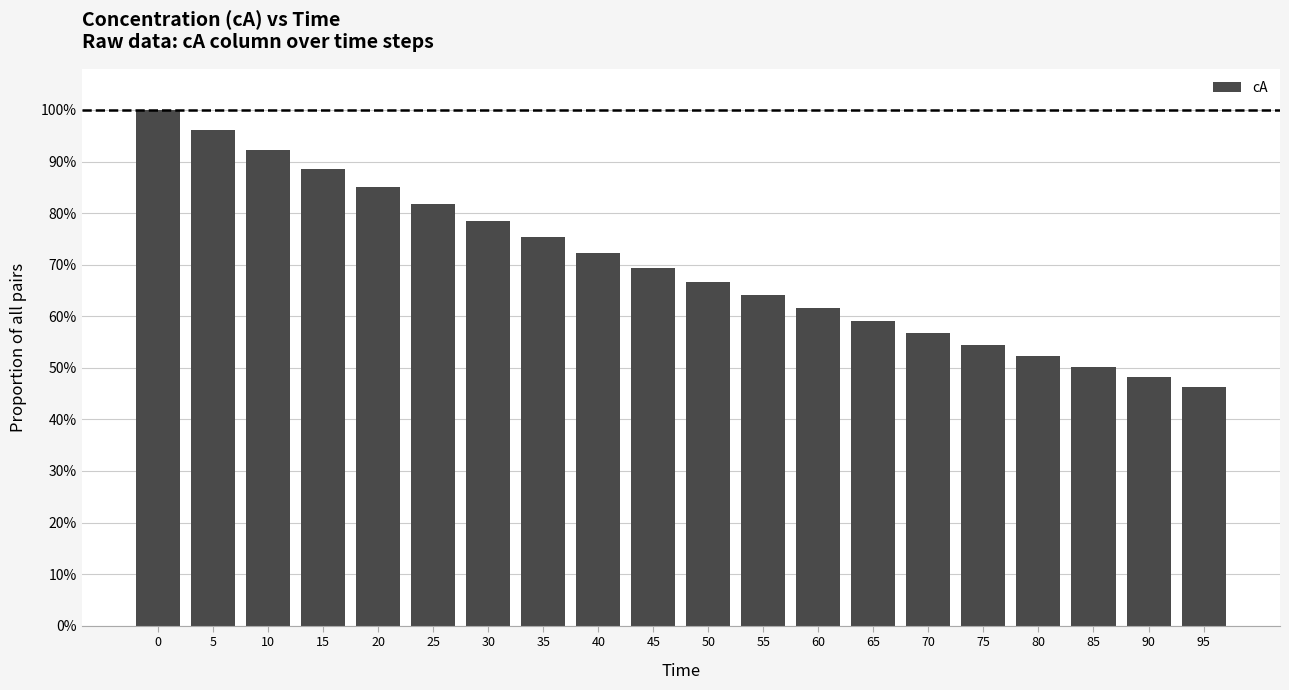

Does the chart contain any negative values?

No